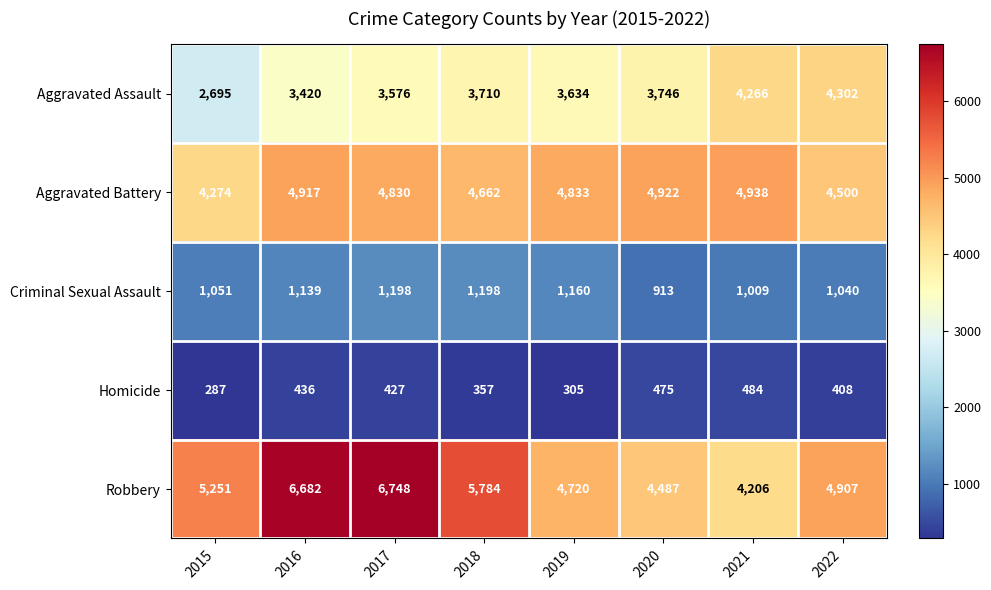

What is the total value across all series at 2020?

14543